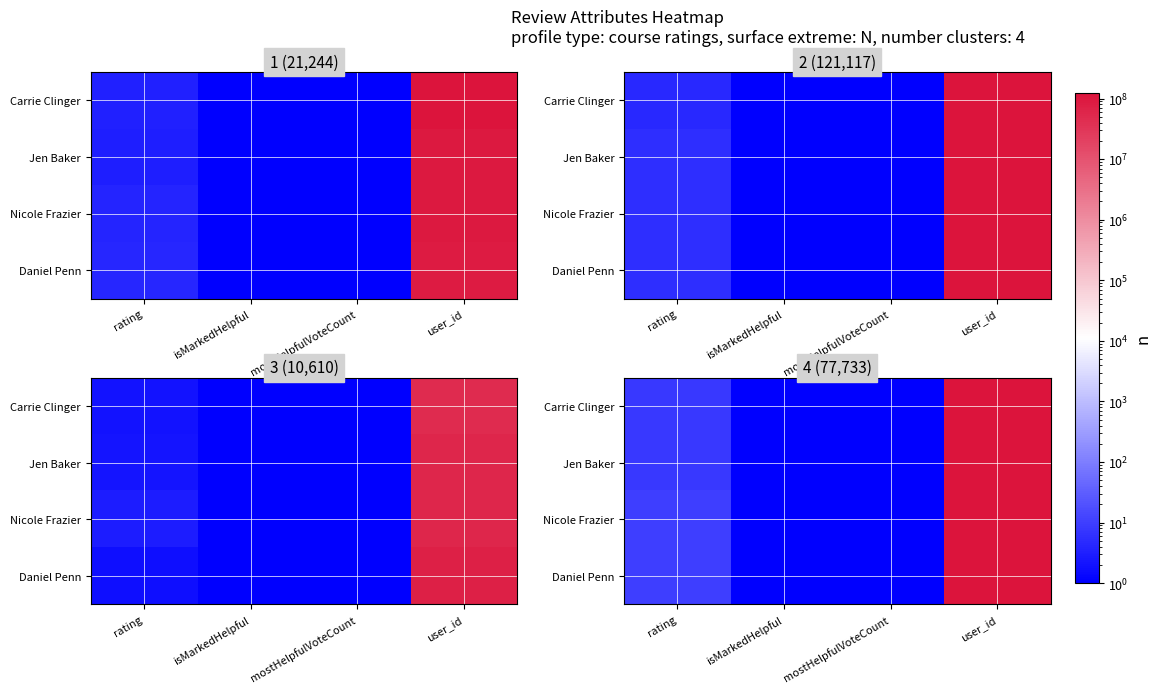

At which label does Daniel Penn reach its minimum?

isMarkedHelpful